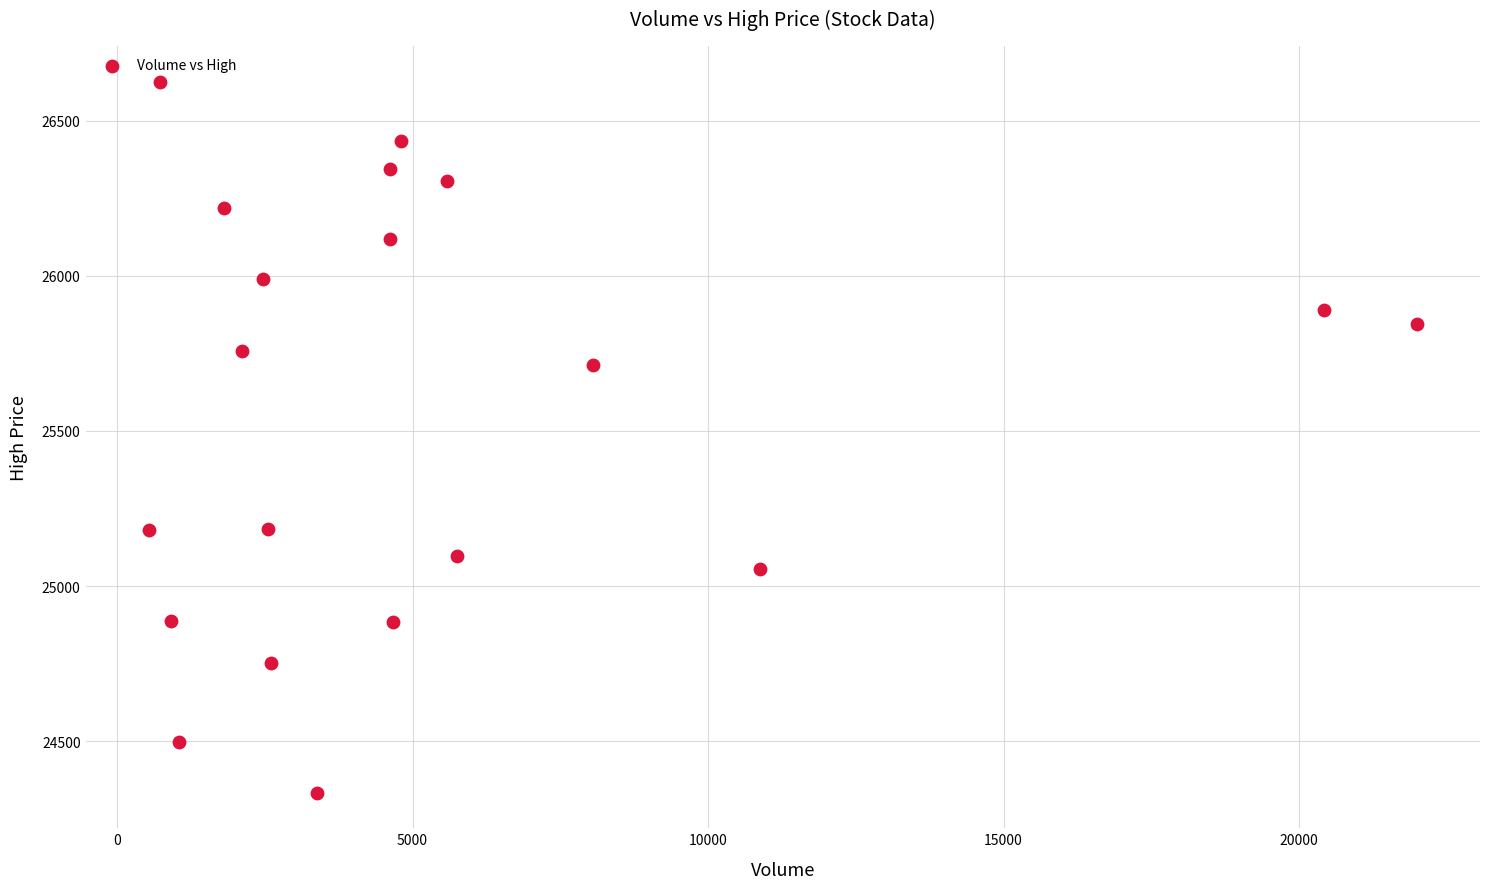

What Y value in the scatter plot is closest to 25480?

25712